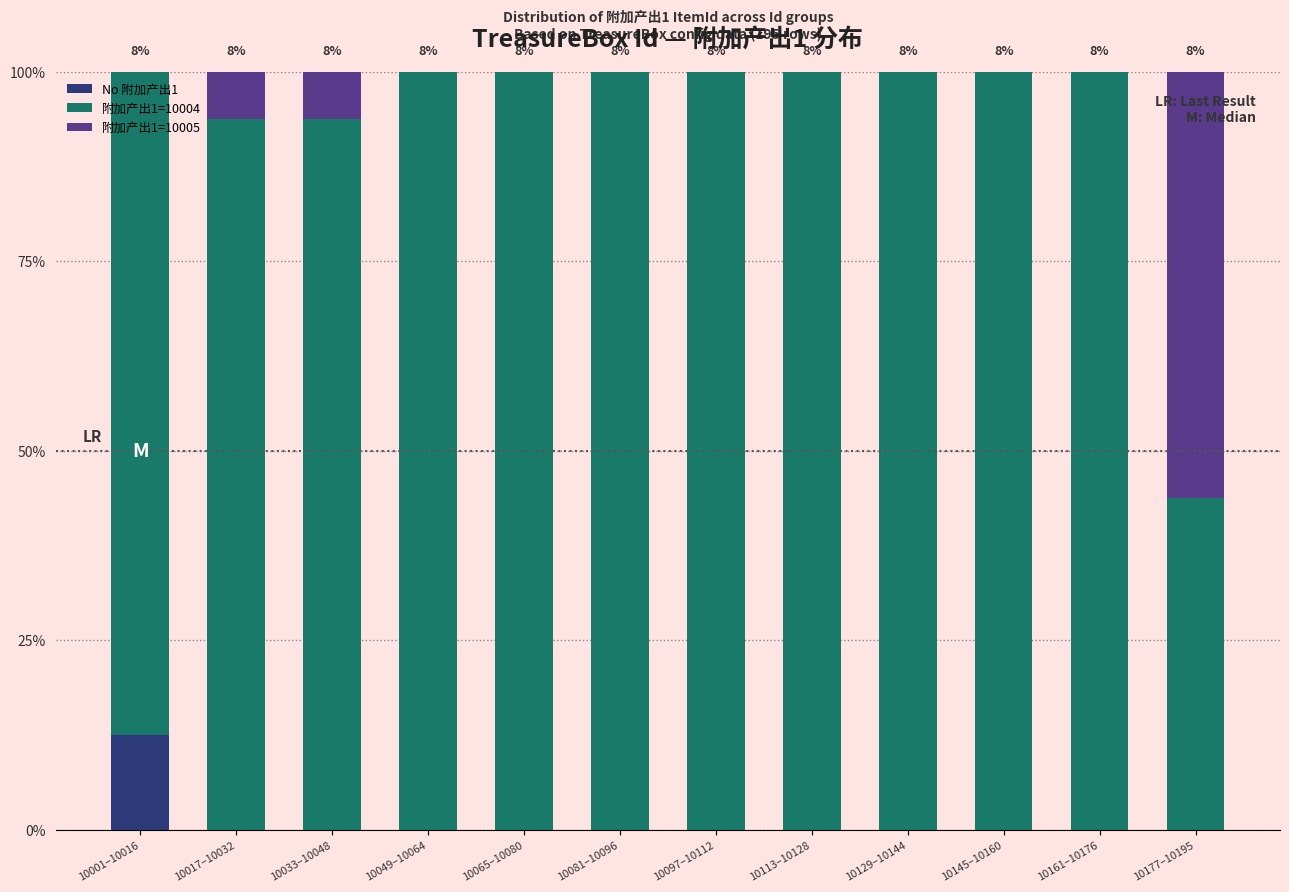

What are all the series names shown in the legend?

No 附加产出1, 附加产出1=10004, 附加产出1=10005